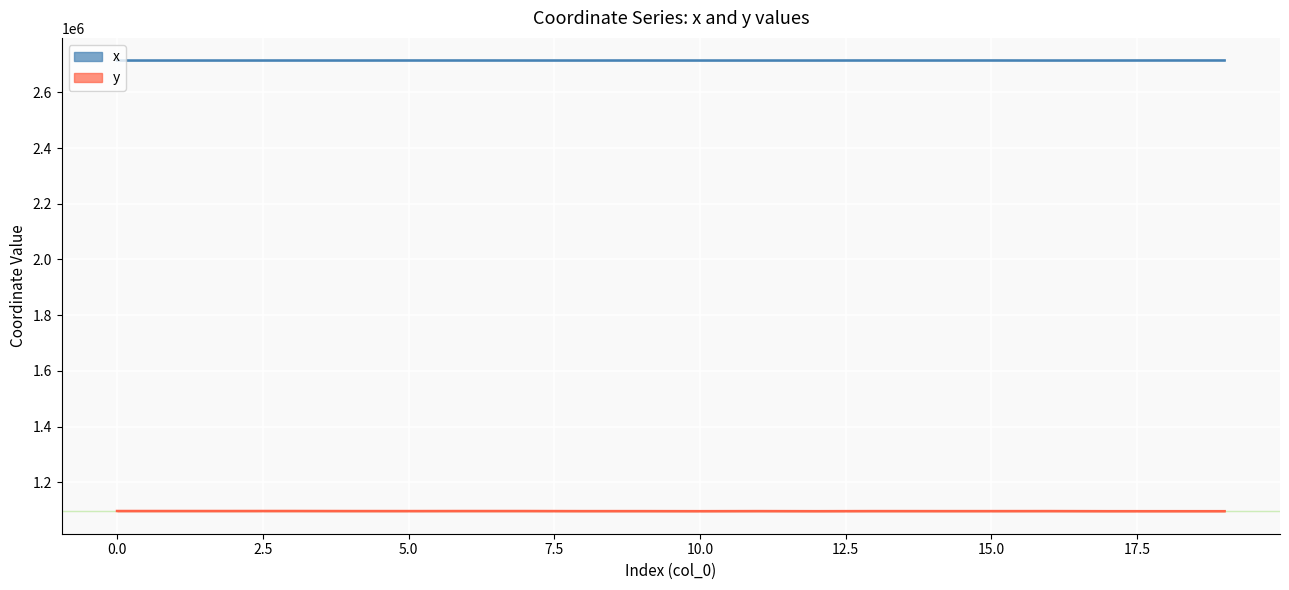

Which series changed the most between 5 and 12?

y